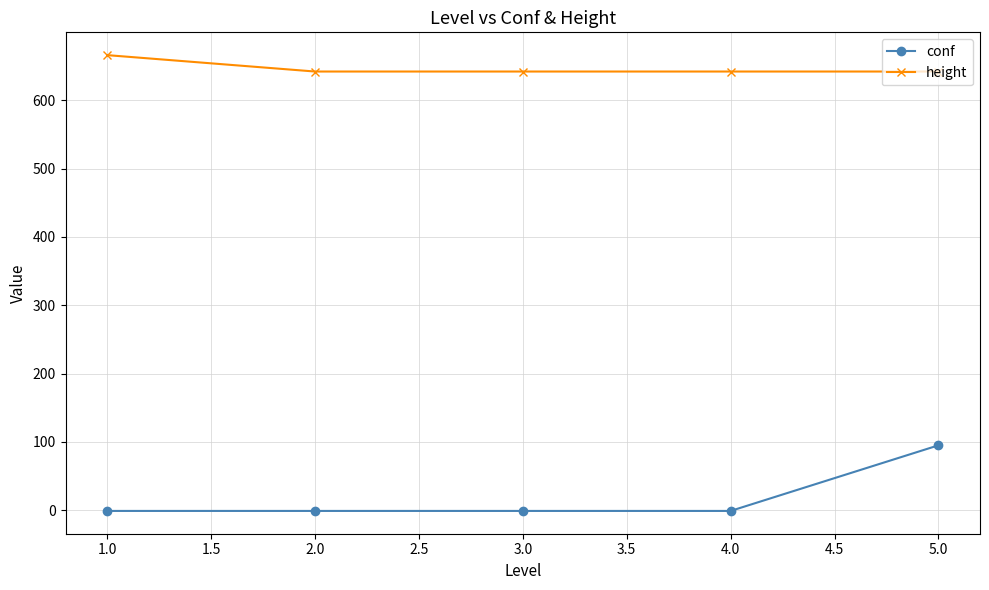

What is the sum of all conf values?

91